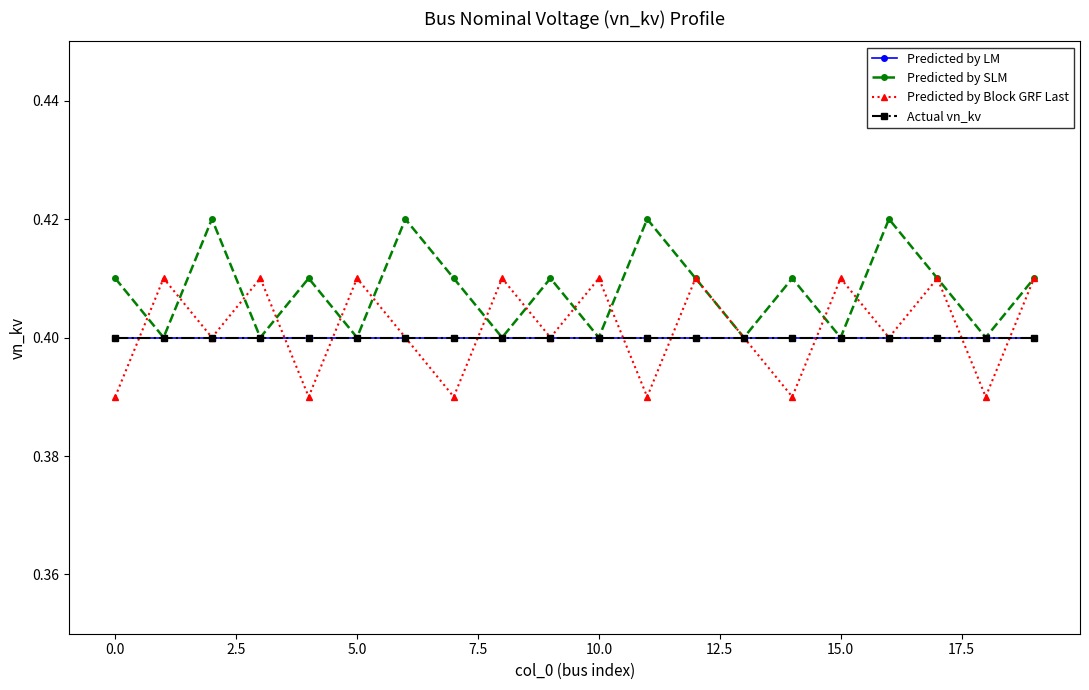

Is this an area chart (filled region under the line)?

No